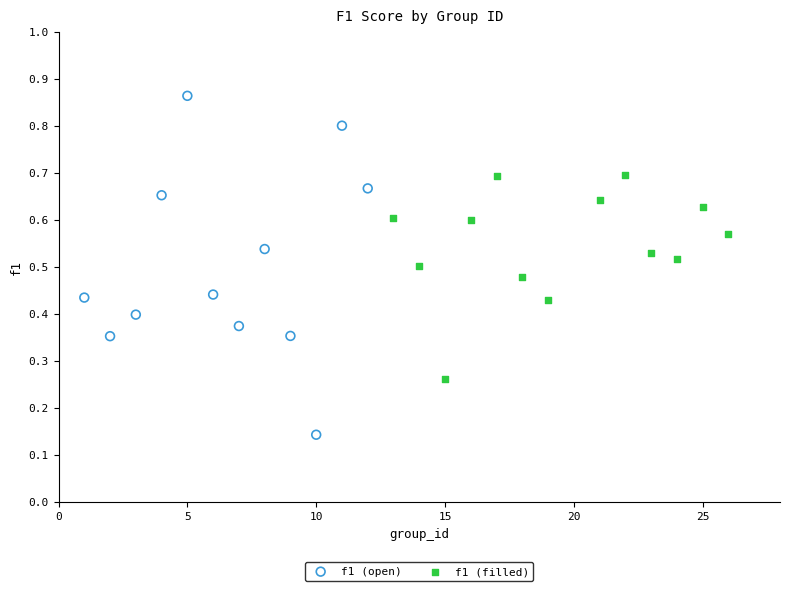

Which series reaches the minimum Y coordinate?

f1 (open)